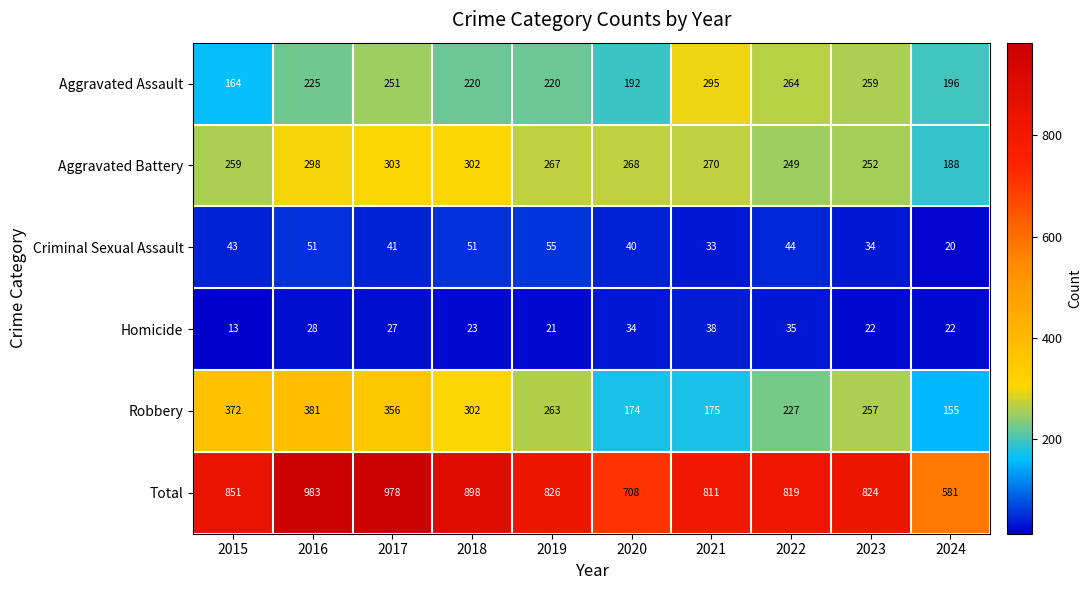

What is the difference between the second highest and minimum values in the Aggravated Assault series?

100